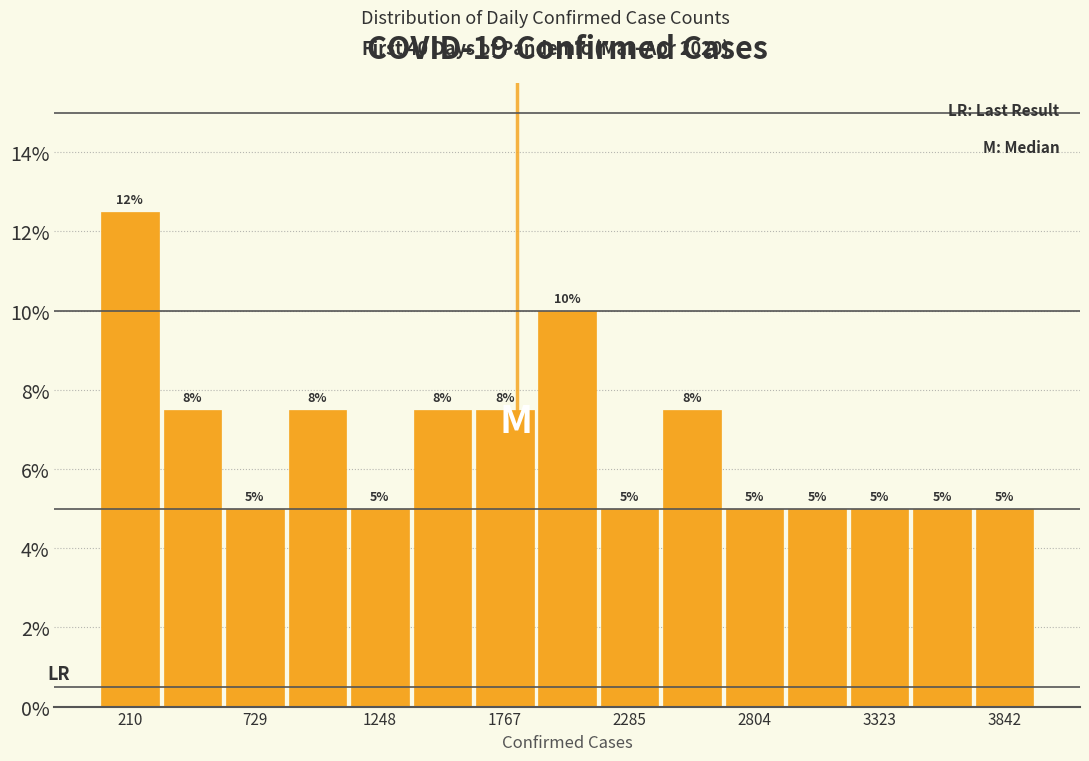

Around what value on the x-axis is the tallest bar? Give the approximate position of its centre, as read against the axis.

200